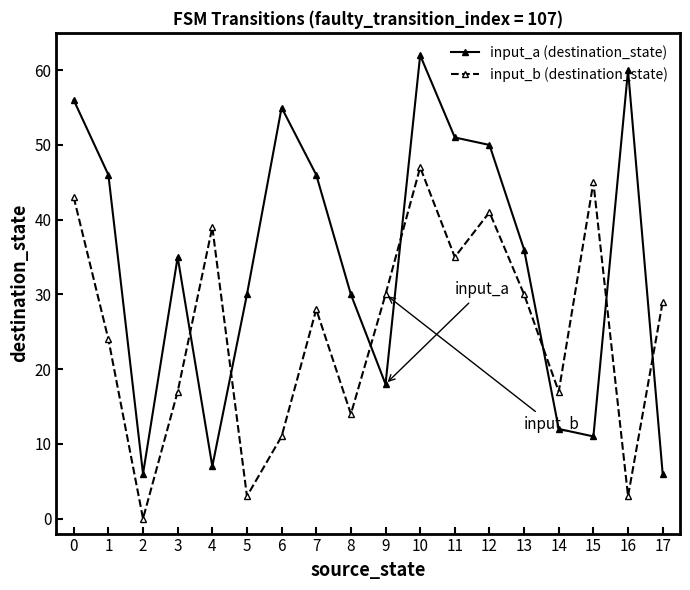

What is the total value across all series at 0?

99